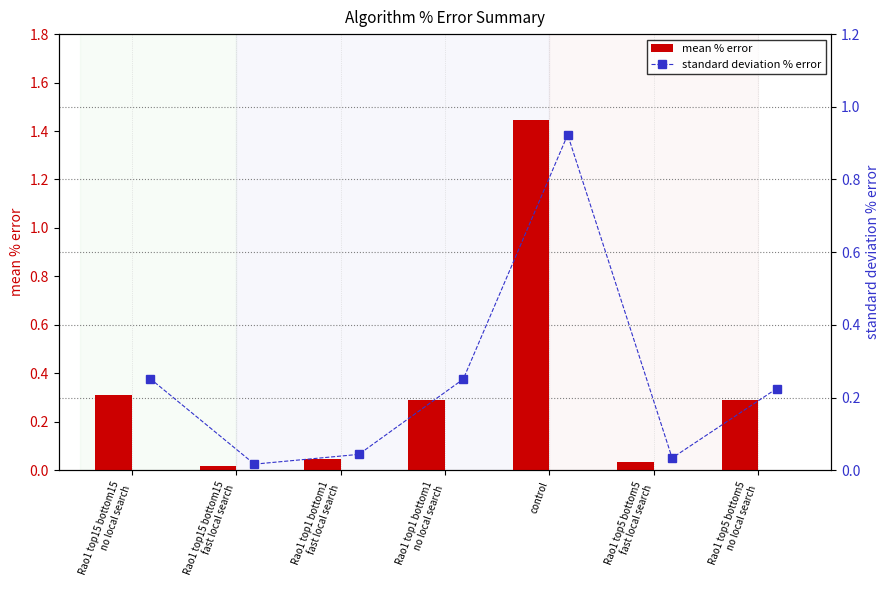

List the series in order of their peak value, lowest first.

standard deviation % error, mean % error